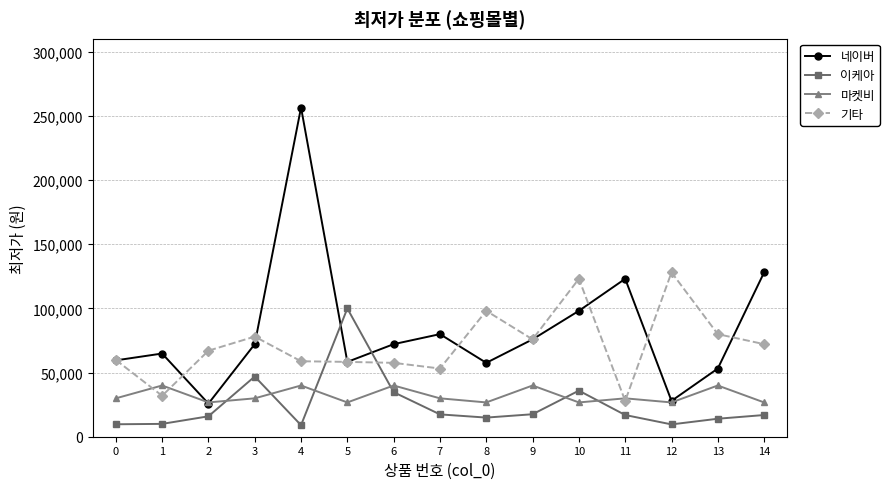

At which category is the sum across all series the highest?

4